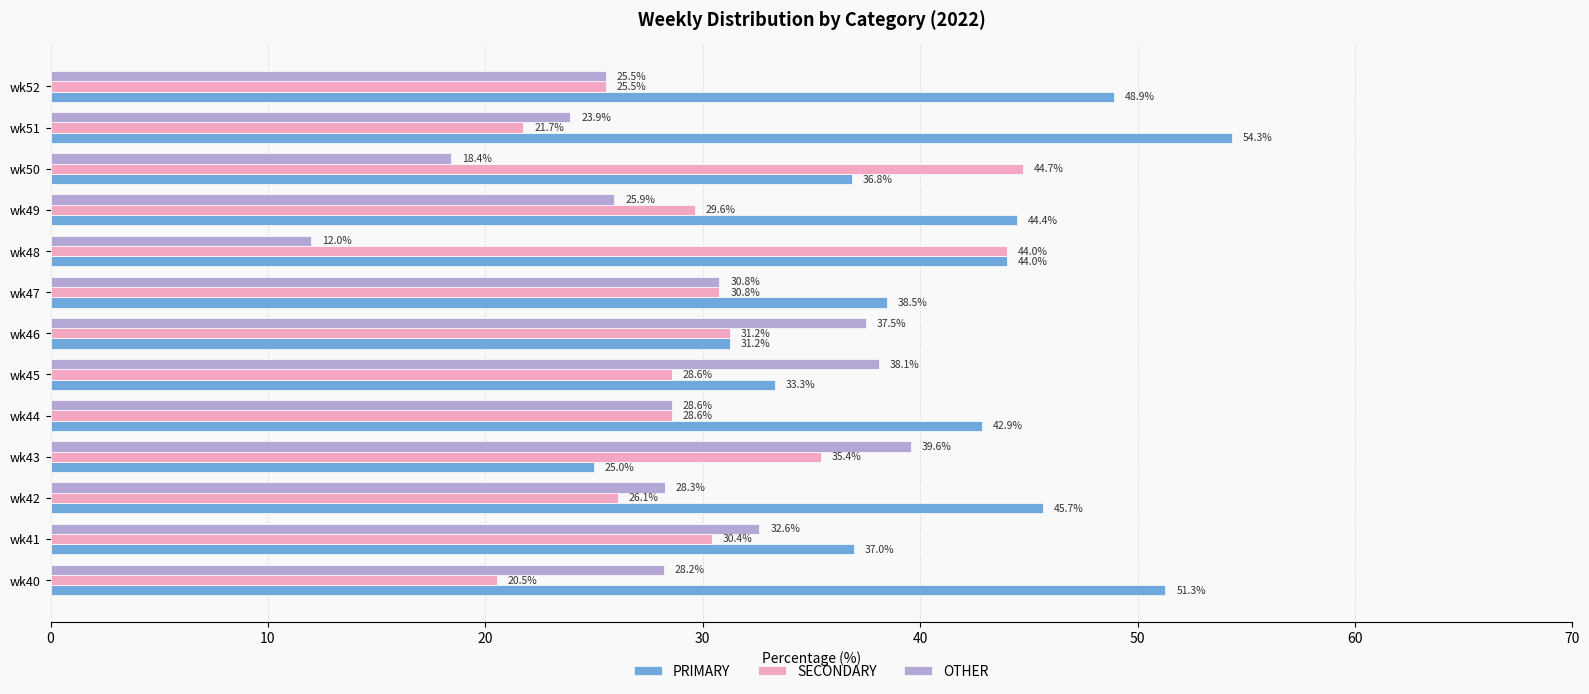

What are all the series names shown in the legend?

PRIMARY, SECONDARY, OTHER